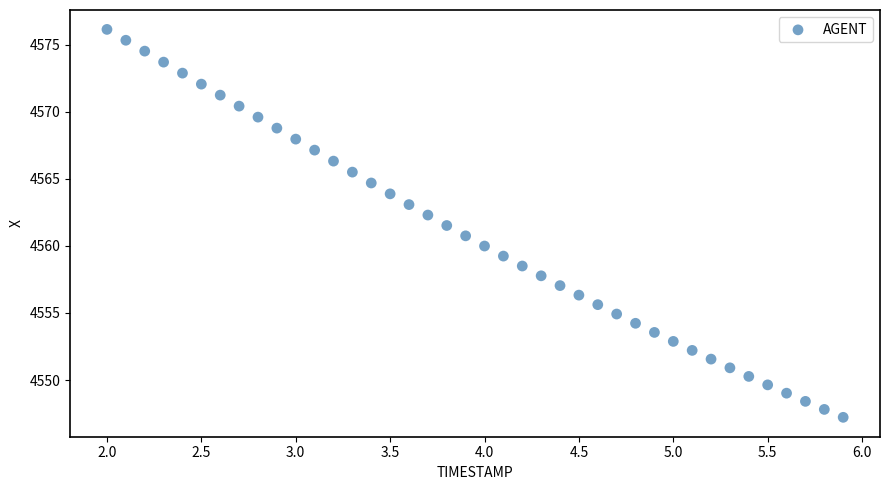

What is the range of Y values (max minus min)?

28.9